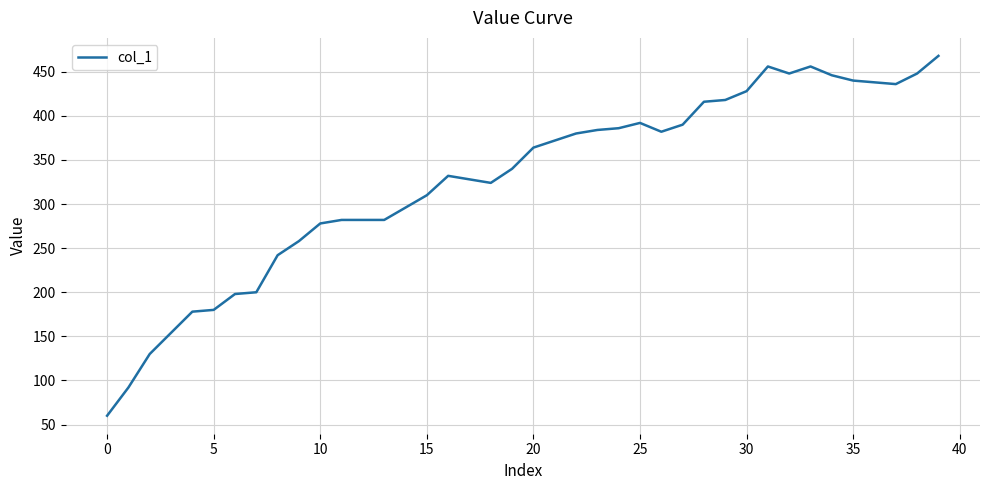

What is the smallest value displayed?

60